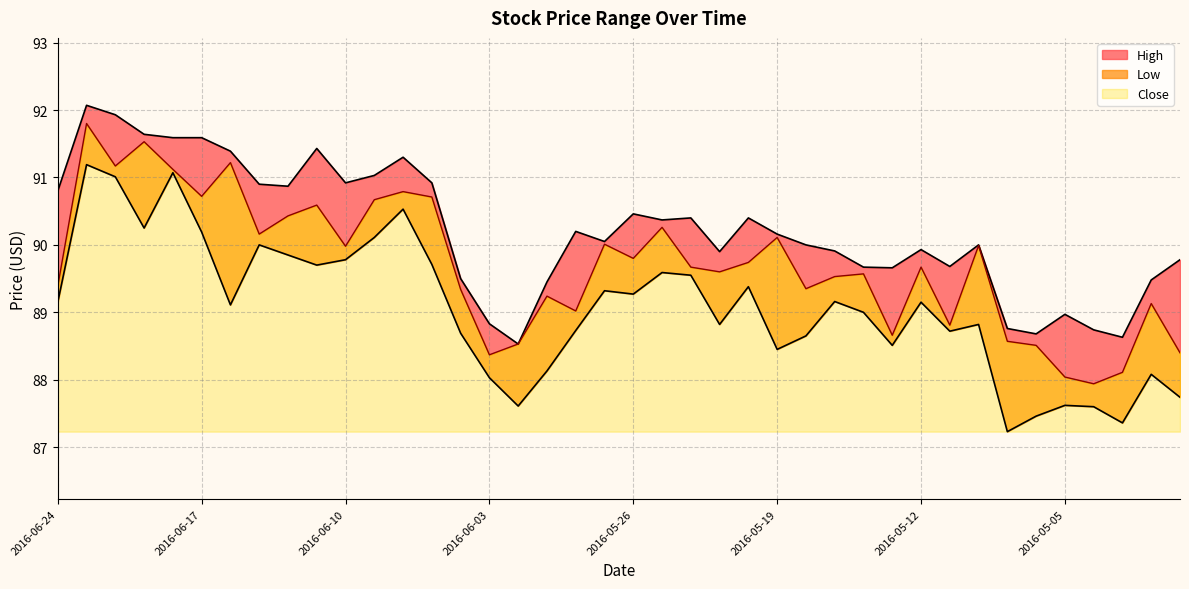

True or false: Low and High cross at least once.

False